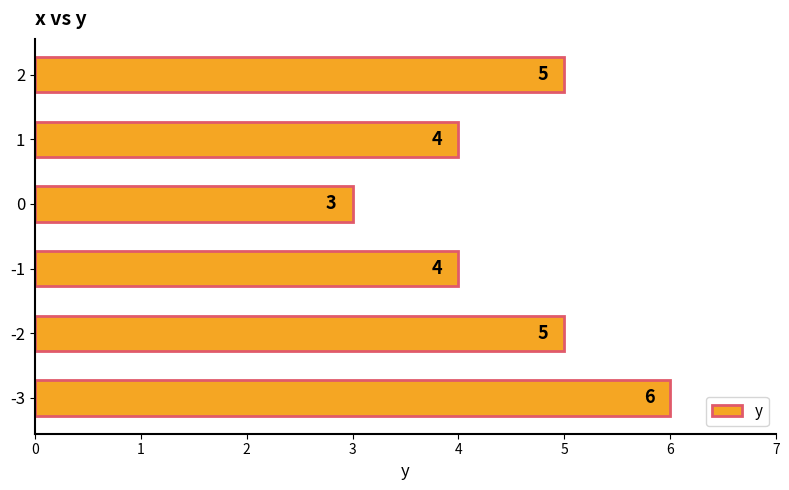

The chart shows a value of 4 at -1. True or false?

True